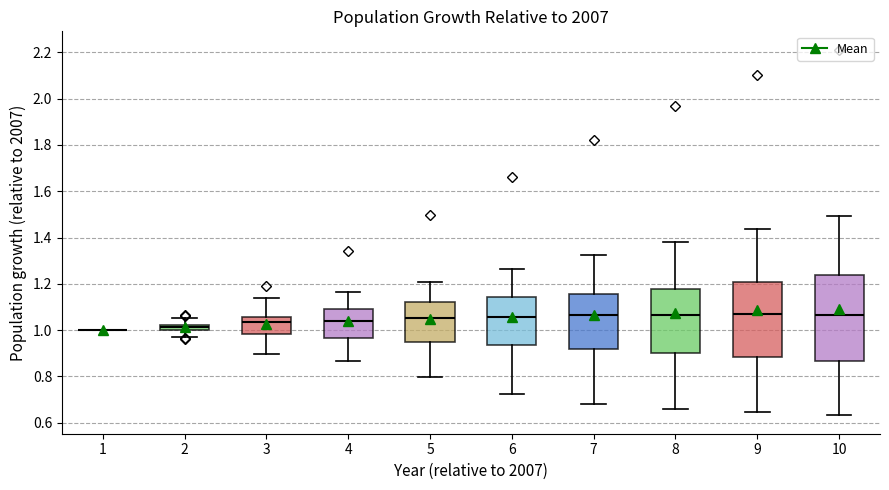

Comparing the boxes themselves (not the whiskers), which one is the tallest?

10